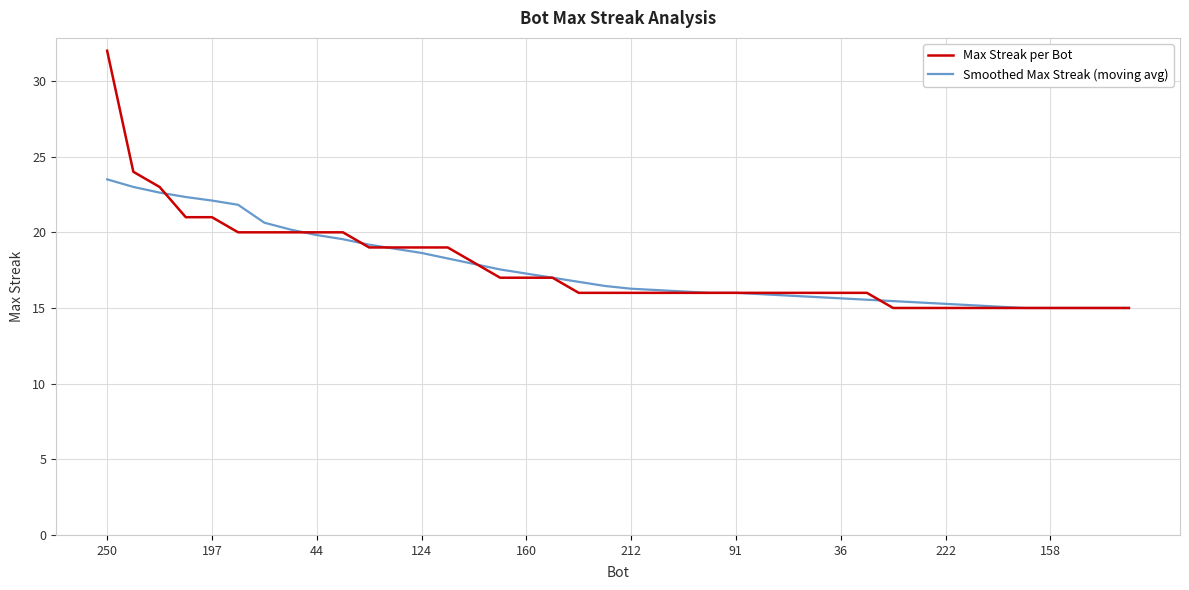

List the series in order of their peak value, highest first.

Max Streak per Bot, Smoothed Max Streak (moving avg)